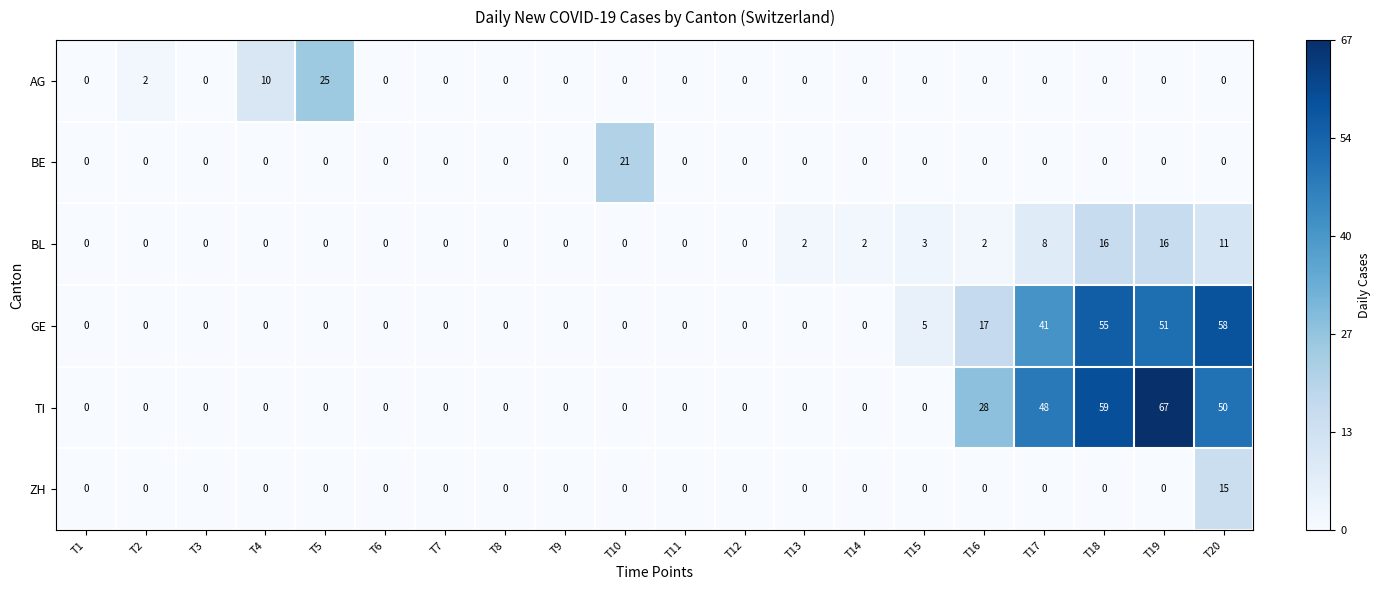

How many data points does each series have?

20